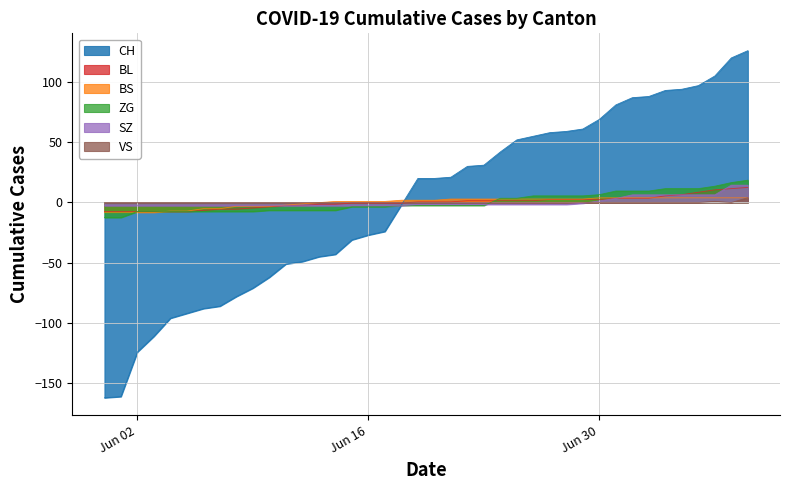

List the series in order of their peak value, lowest first.

BS, VS, BL, SZ, ZG, CH